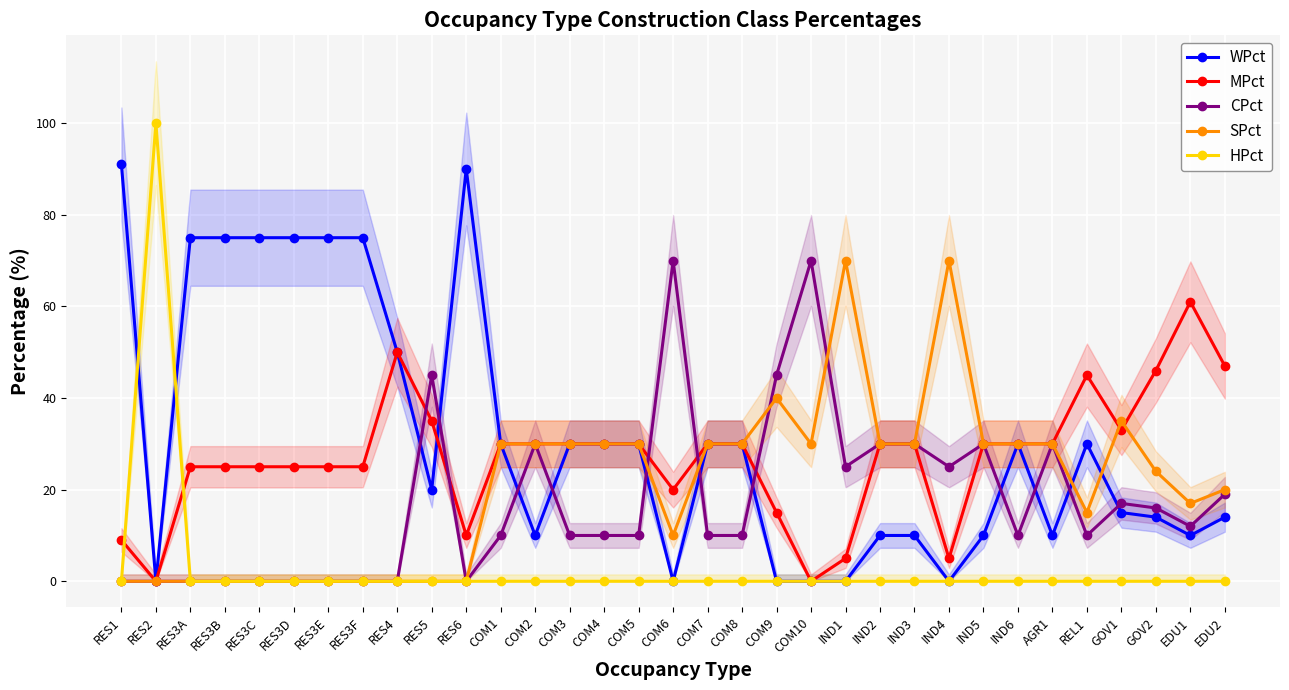

True or false: WPct has a value of 103 at RES3F.

False